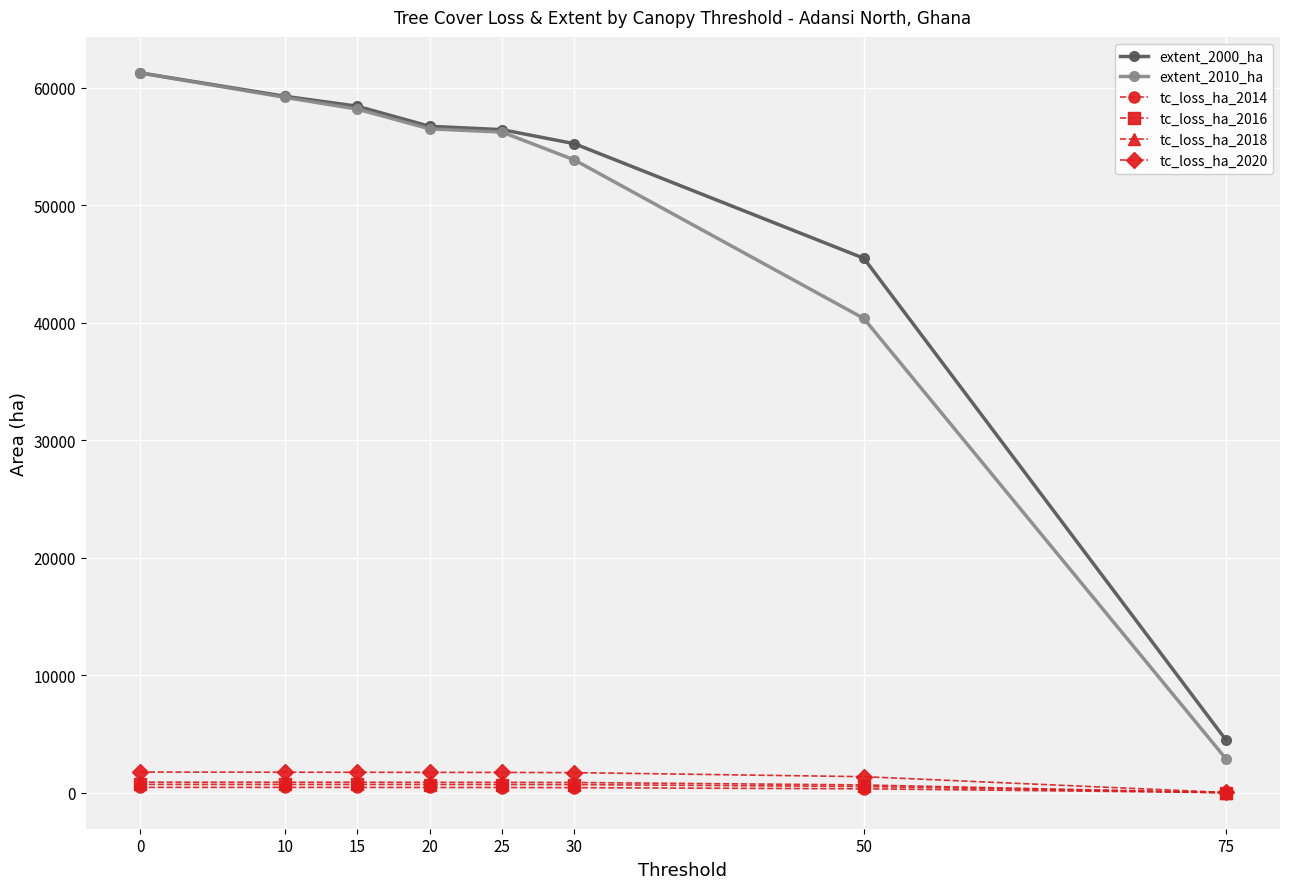

What is the difference between the maximum and minimum values in the tc_loss_ha_2014 series?

452